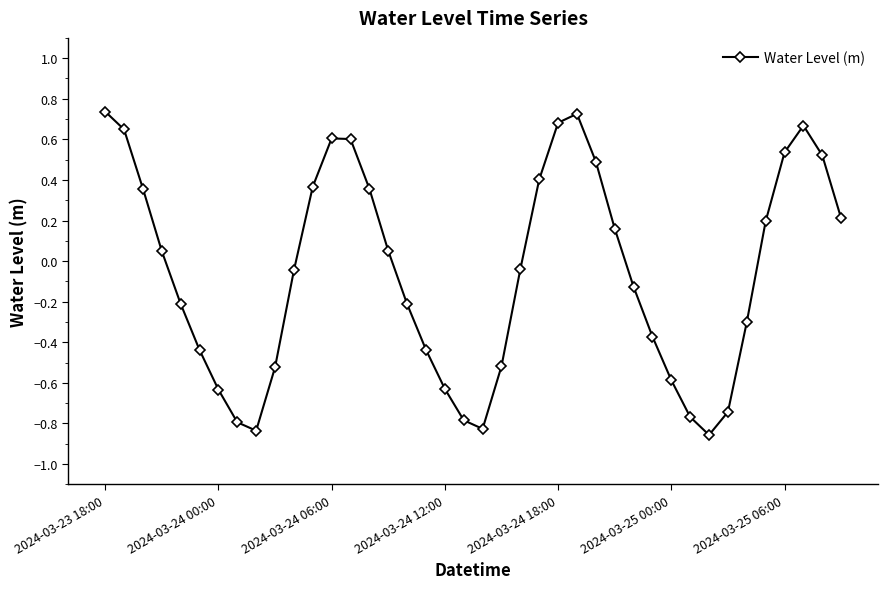

How many lines are shown in the chart?

1